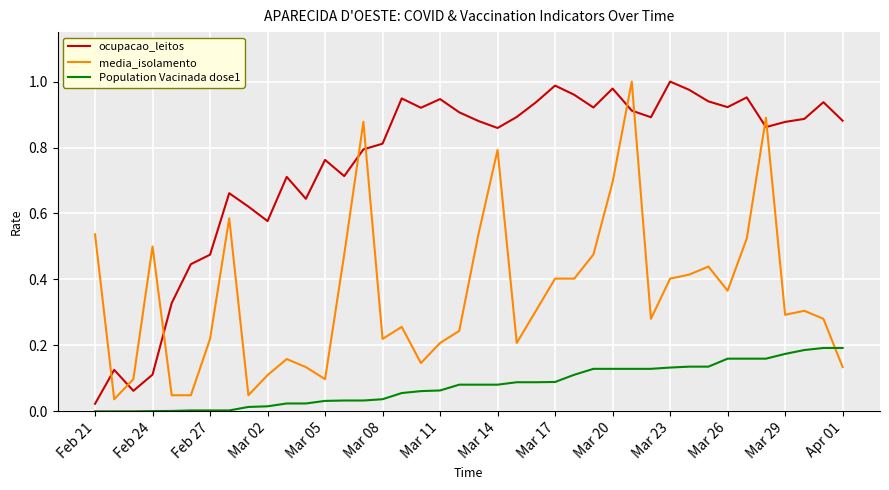

After their last crossing, which series has the higher values: Population Vacinada dose1 or media_isolamento?

Population Vacinada dose1